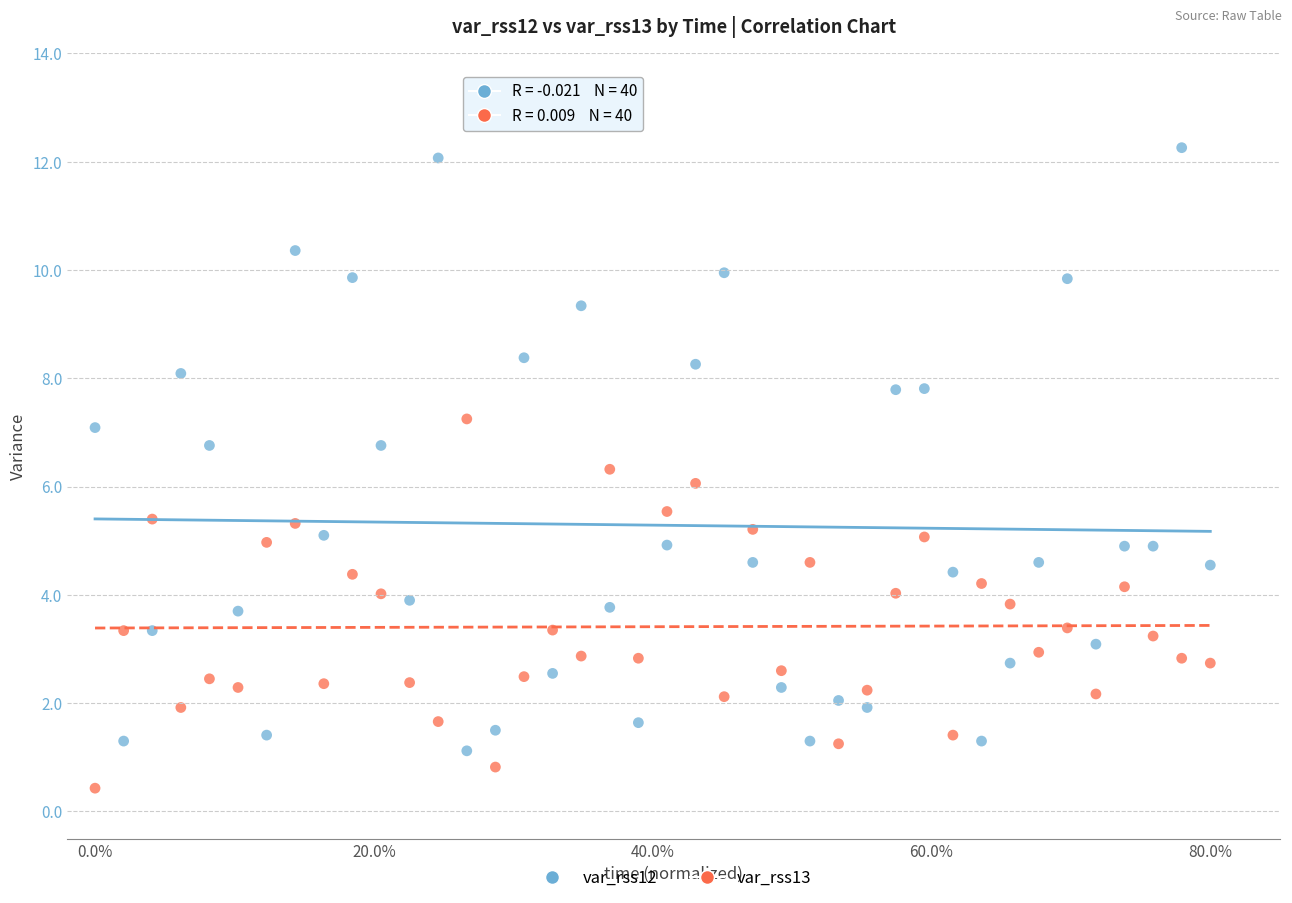

What are all the series names shown in the legend?

var_rss12, var_rss13